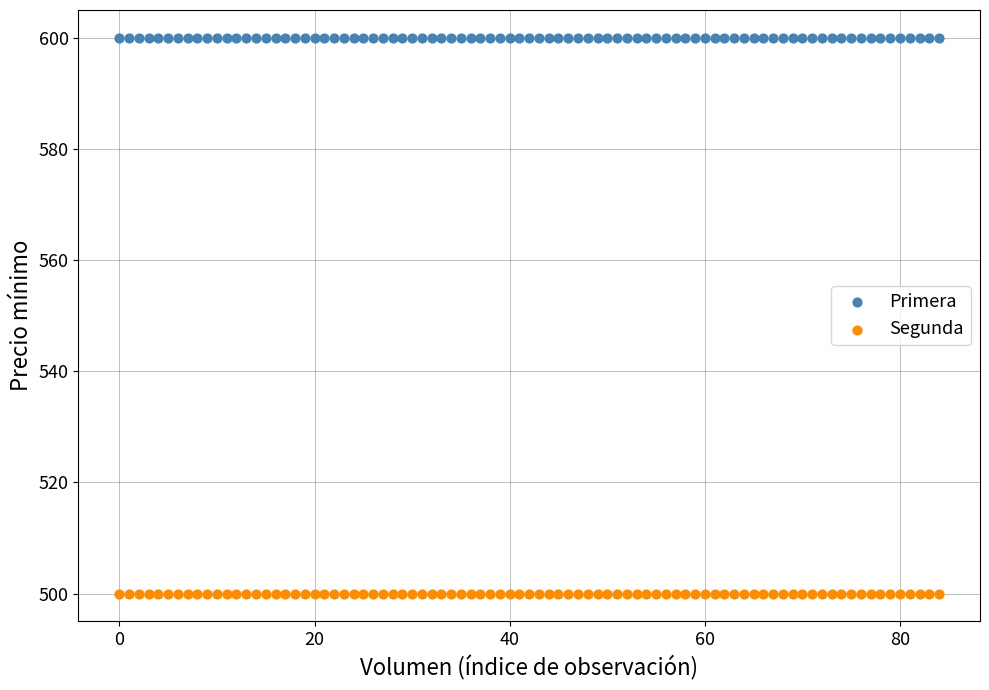

Which series contains the highest Y value?

Primera